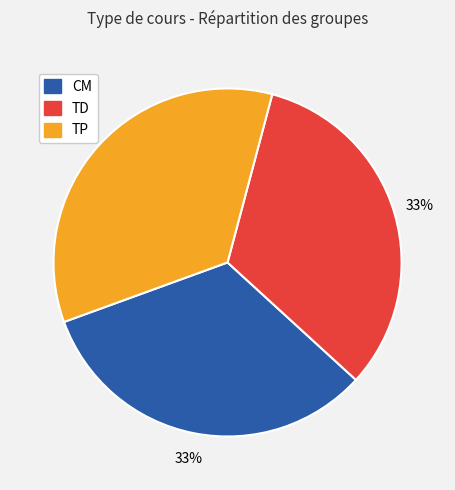

Which category has the biggest portion of the pie?

TP